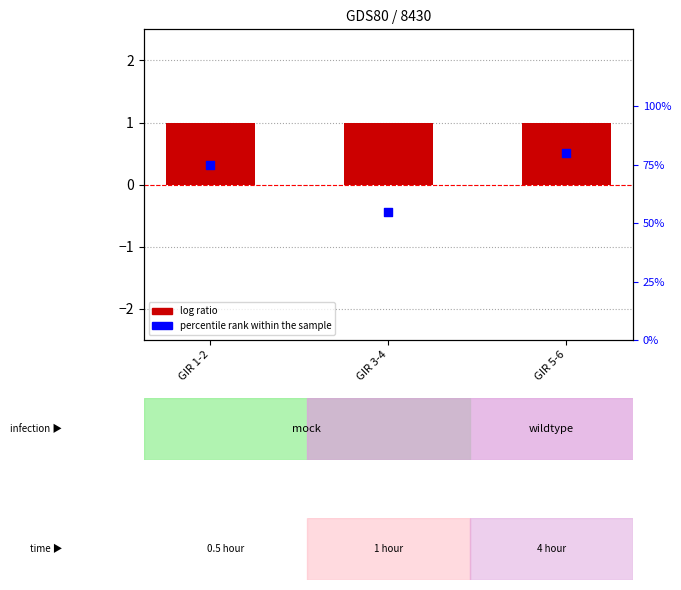

At how many categories does at least one series exceed 0?

3